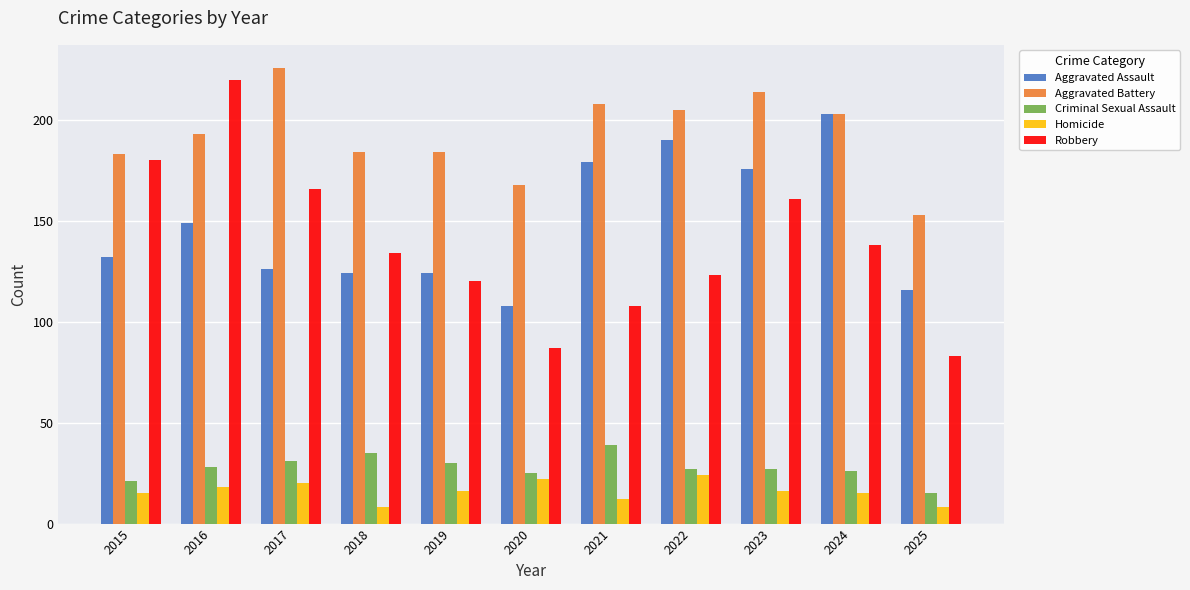

Which series has the largest range (max minus min)?

Robbery